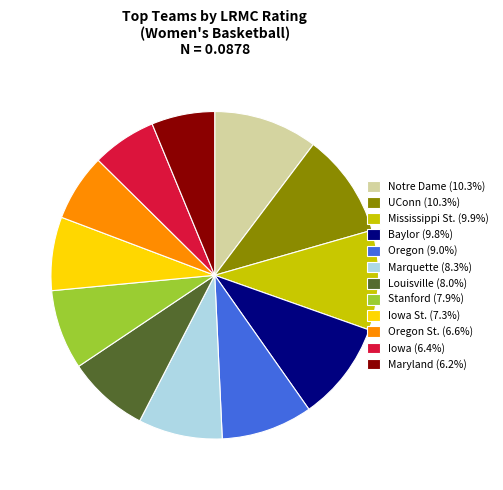

Combined, do Iowa (6.4%) and Iowa St. (7.3%) account for over 50%?

No